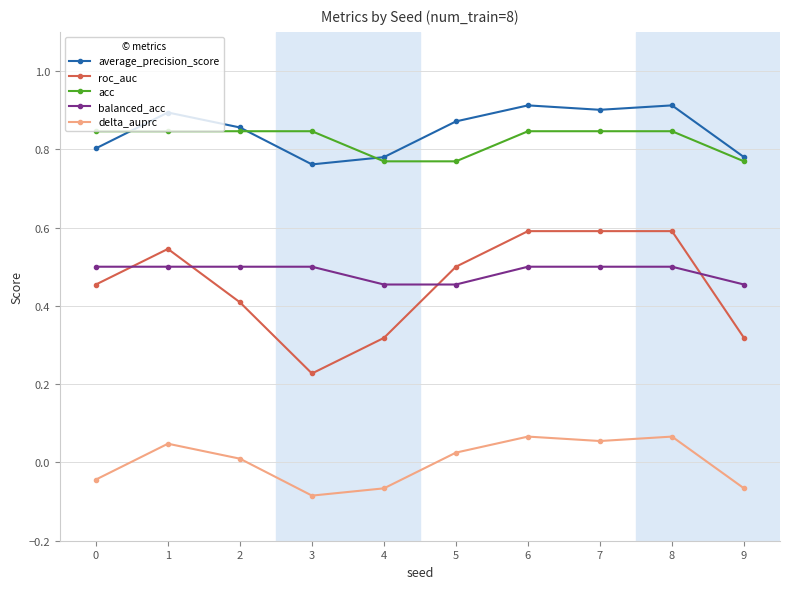

How many negative values does the delta_auprc series have?

4